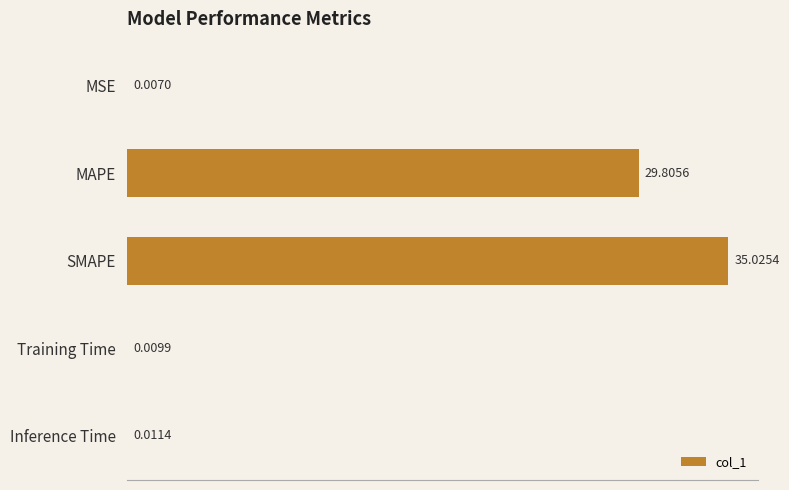

What is the sum of all values?

64.9